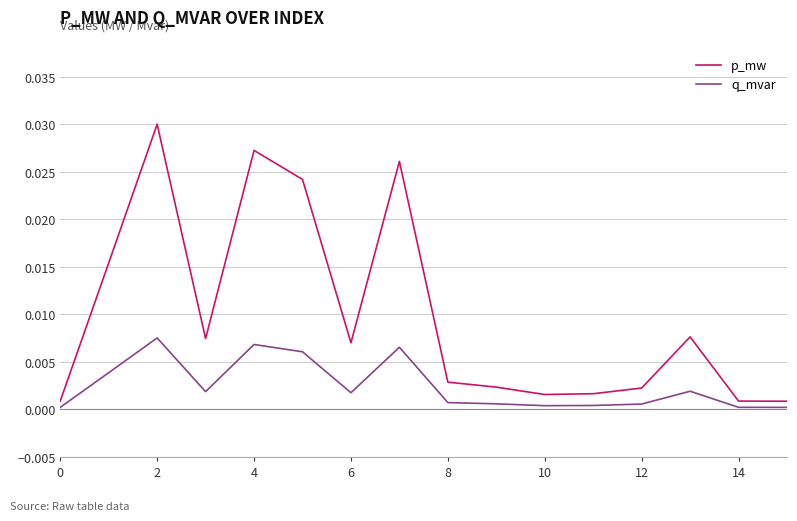

Which series has the largest total across all categories?

p_mw